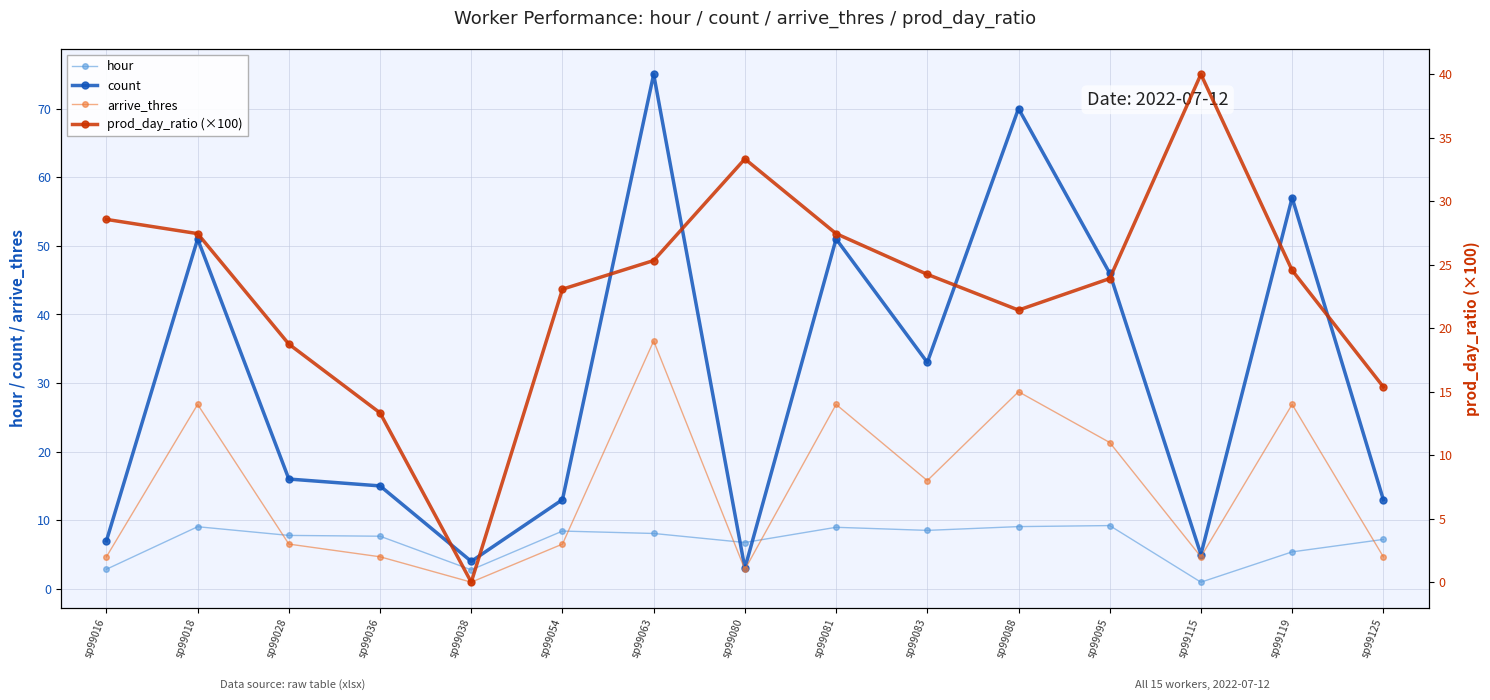

Count the number of data series in this chart.

4